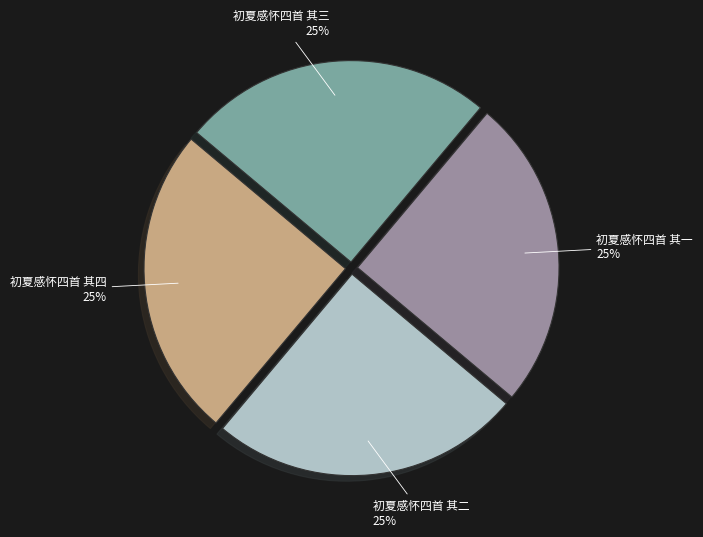

Is it true that 初夏感怀四首 其四 is 25% of the pie?

True